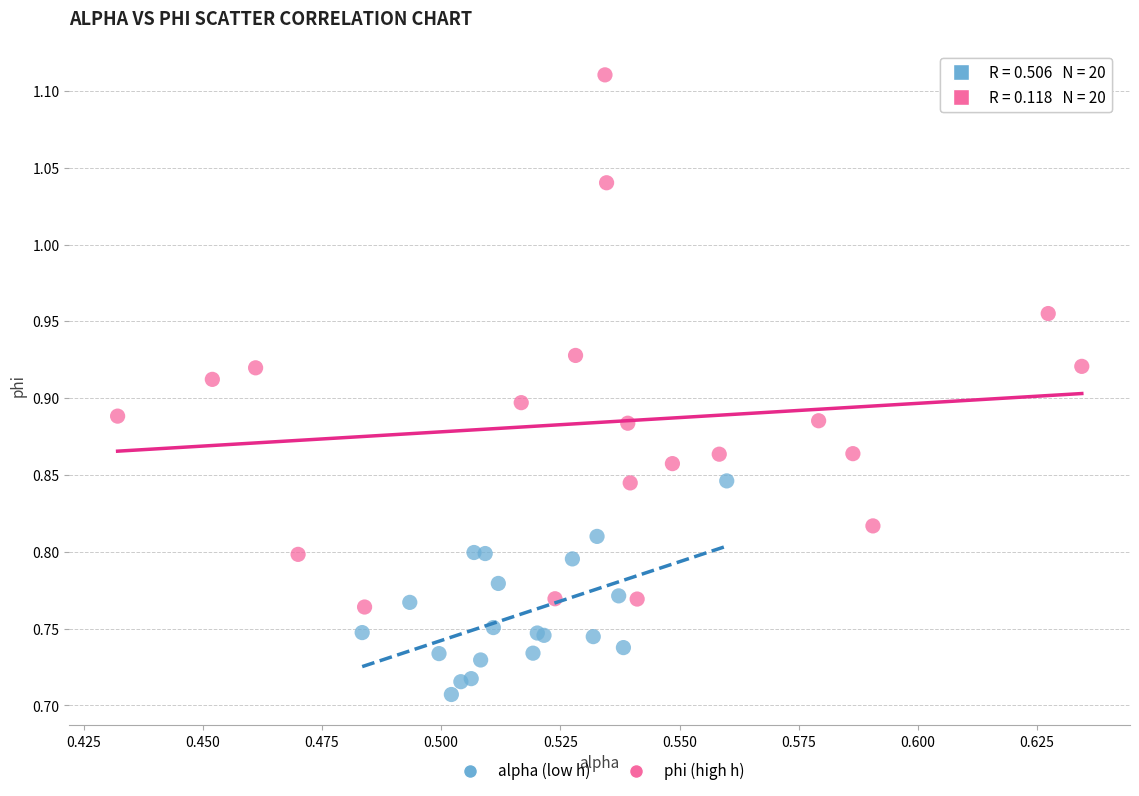

Which series contains the lowest Y value?

alpha (low h)